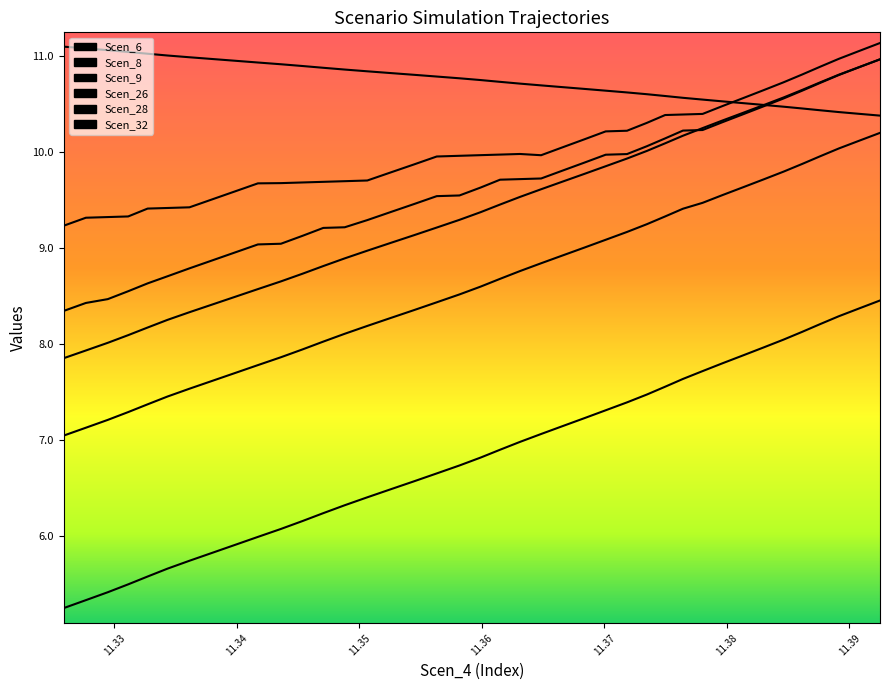

What are all the series names shown in the legend?

Scen_6, Scen_8, Scen_9, Scen_26, Scen_28, Scen_32